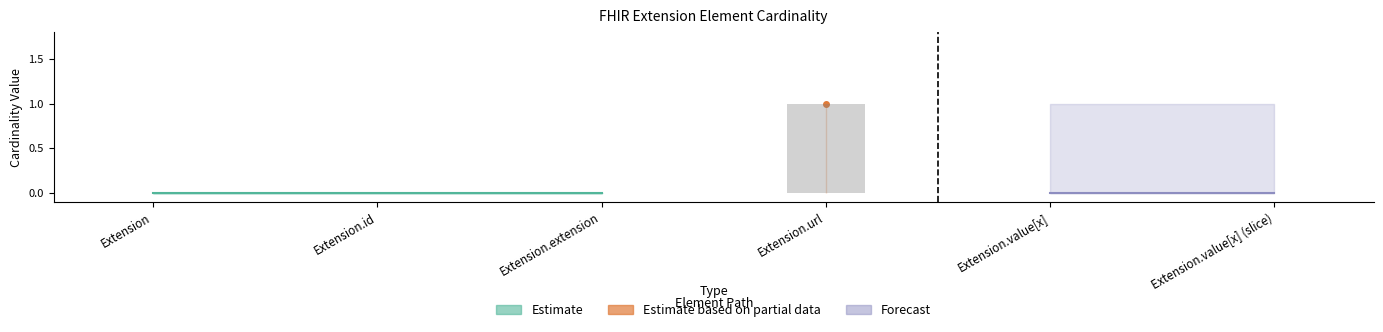

Which category has the highest value across all series?

Extension.url